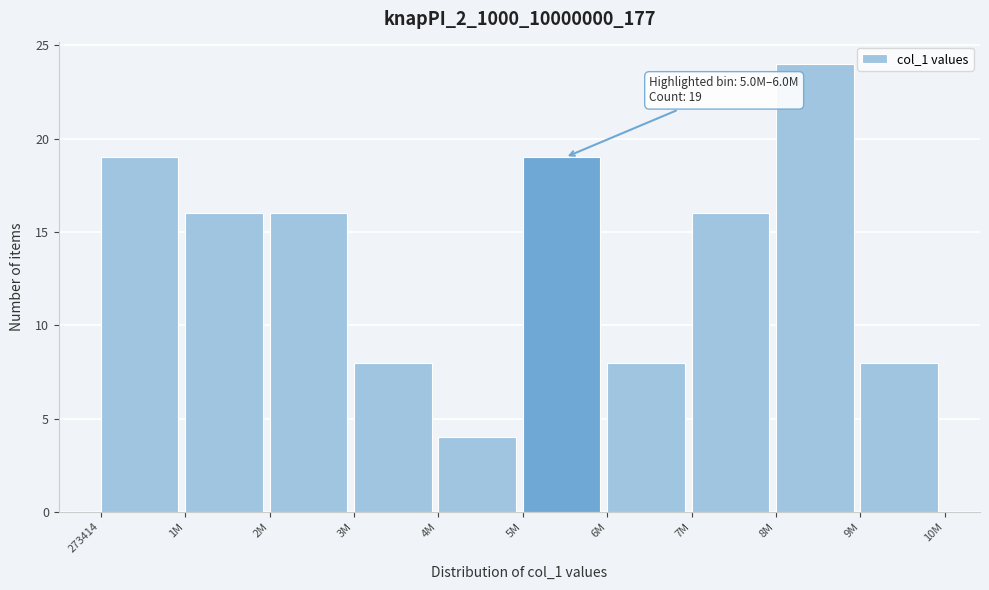

Reading left to right, extract all data points from this chart.

273414=19	1M=16	2M=16	3M=8	4M=4	5M=19	6M=8	7M=16	8M=24	9M=8